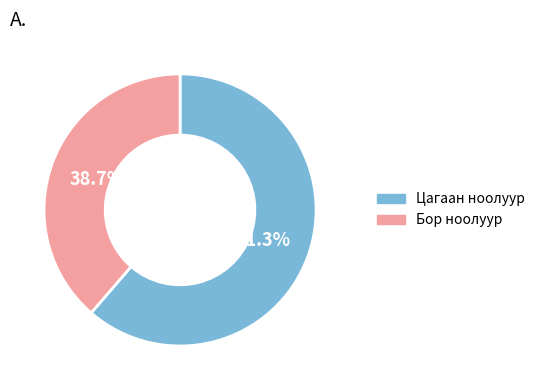

Does any single category account for the majority?

Yes